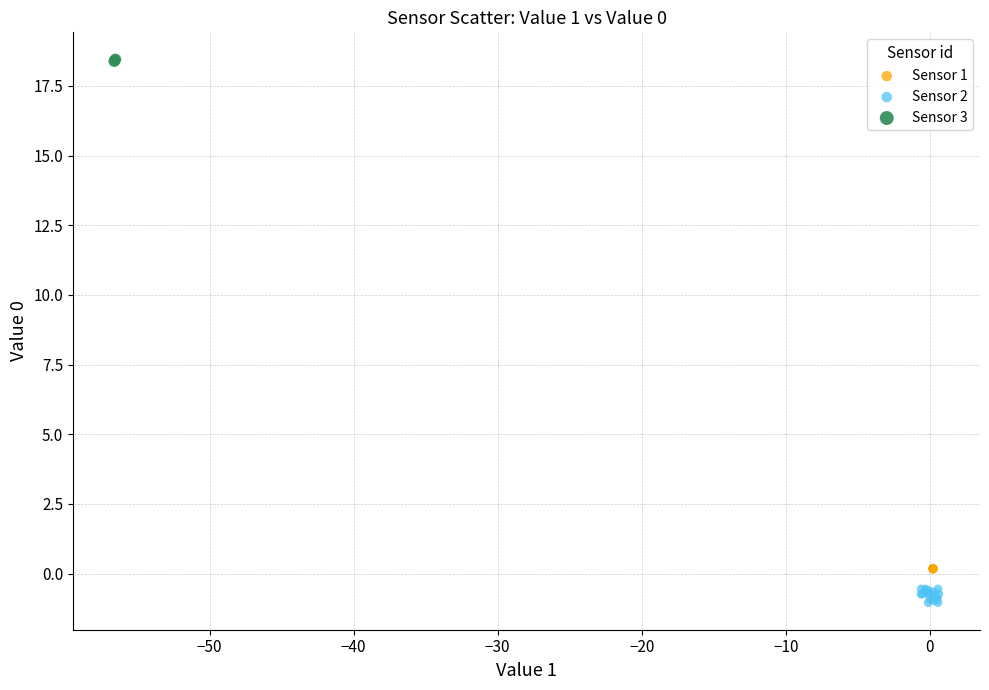

Which series contains the lowest Y value?

Sensor 2